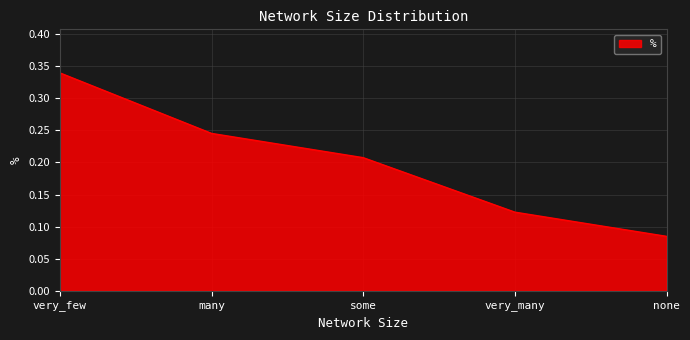

Which label corresponds to the smallest value in the chart?

none